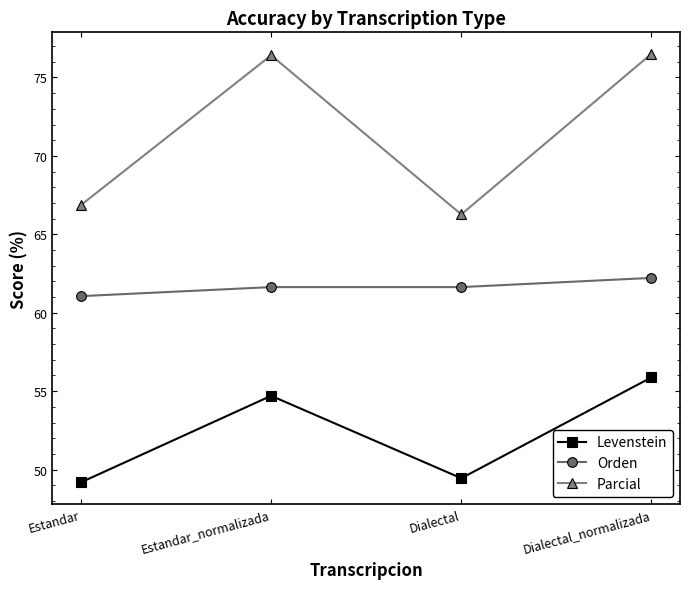

What is the sum of the Levenstein values at Estandar_normalizada and Dialectal?

104.2